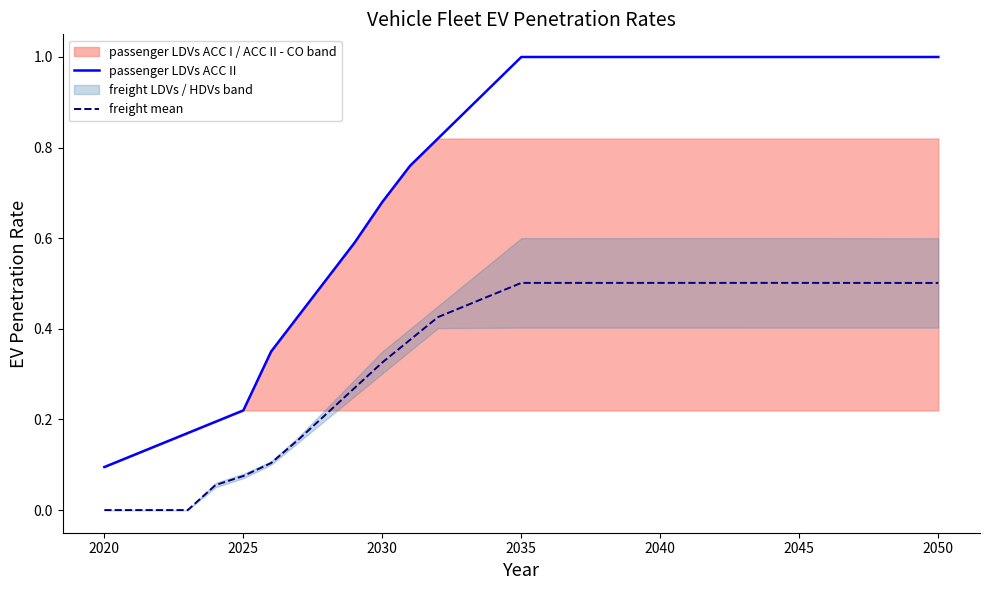

How many lines are shown in the chart?

2